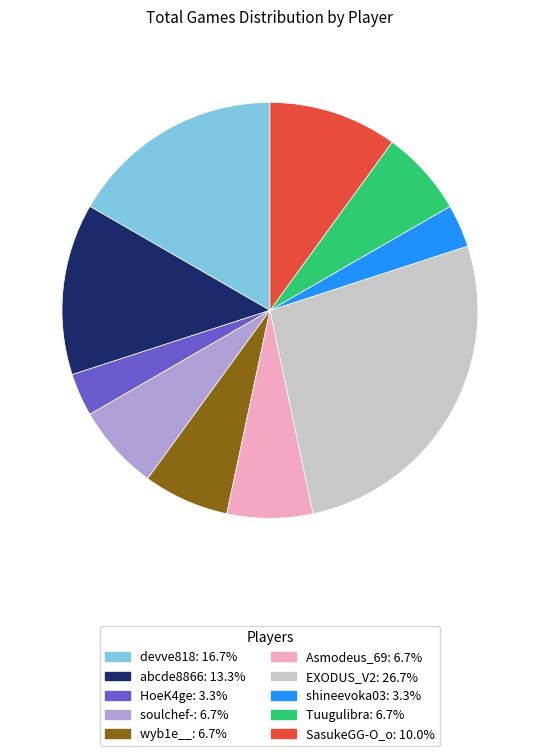

Combined, do wyb1e__ and soulchef- account for over 50%?

No